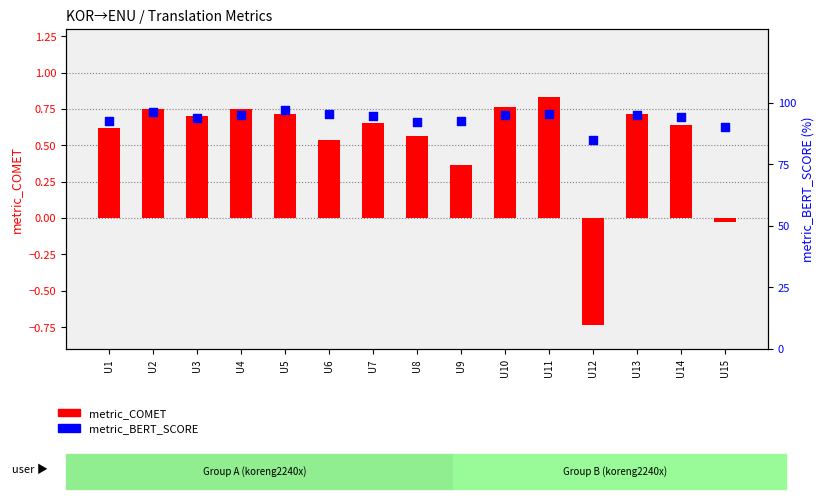

At how many categories does at least one series exceed 9?

15